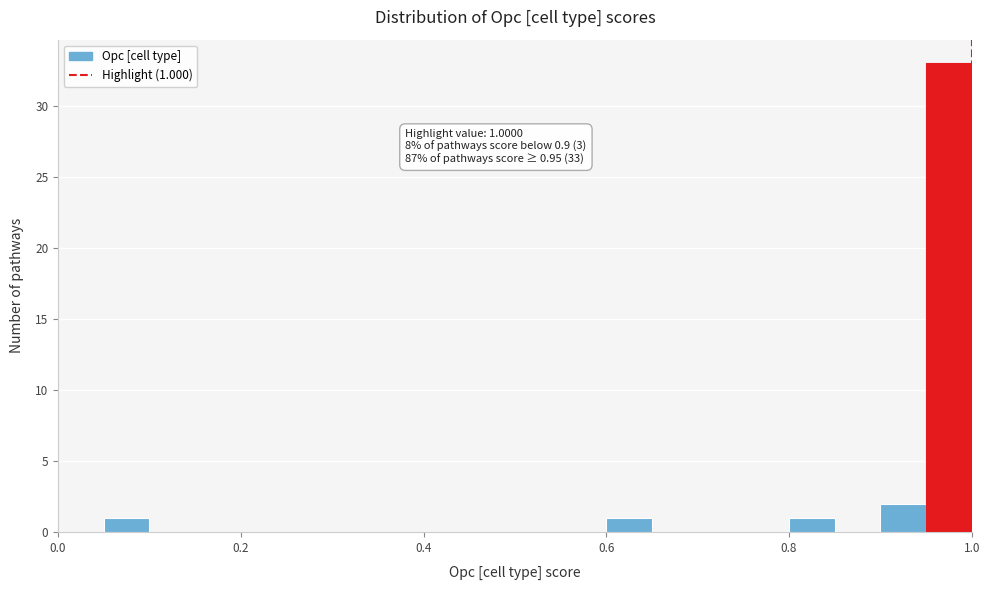

Read against the x-axis, roughly where is the centre of the tallest bar?

0.98